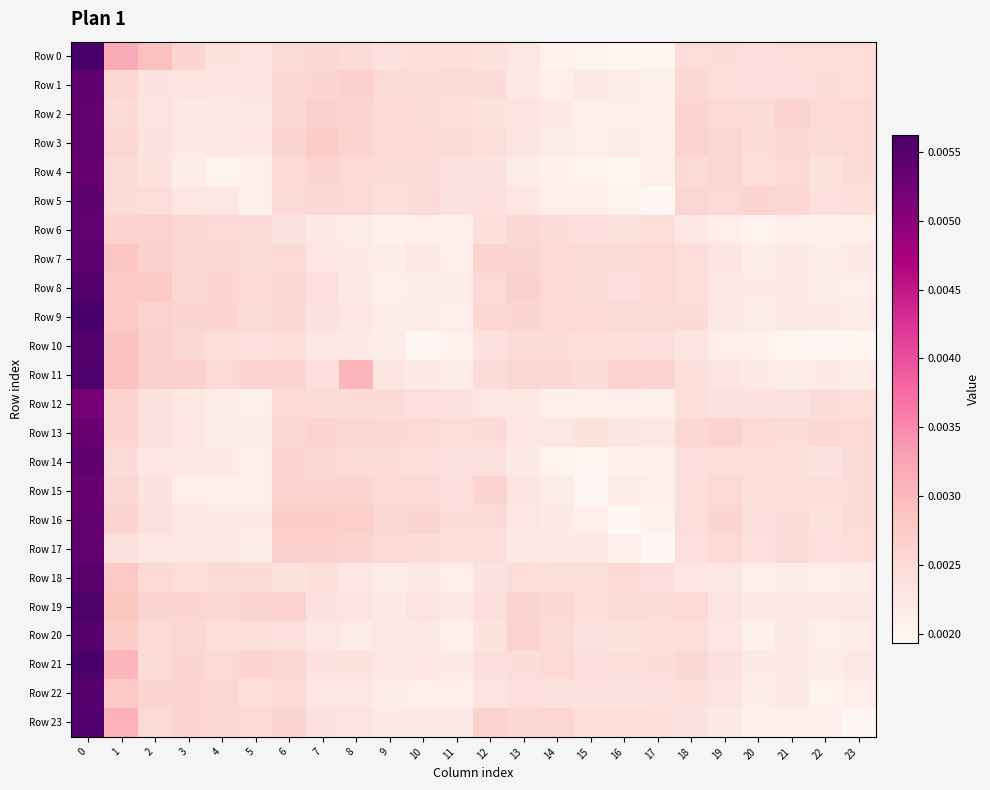

At which category does the chart reach its minimum across all series?

17